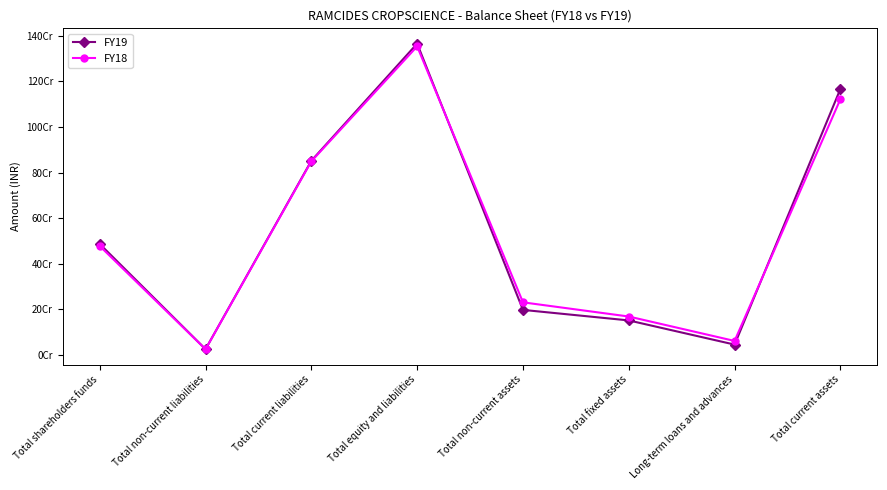

What are all the series names shown in the legend?

FY19, FY18